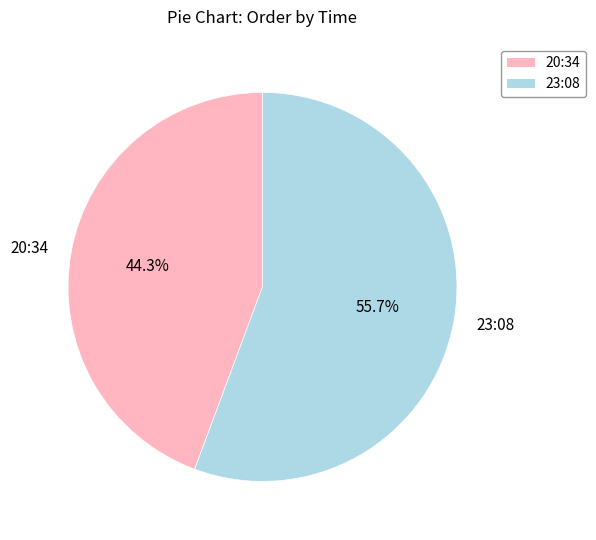

Between 23:08 and 20:34, which is larger?

23:08